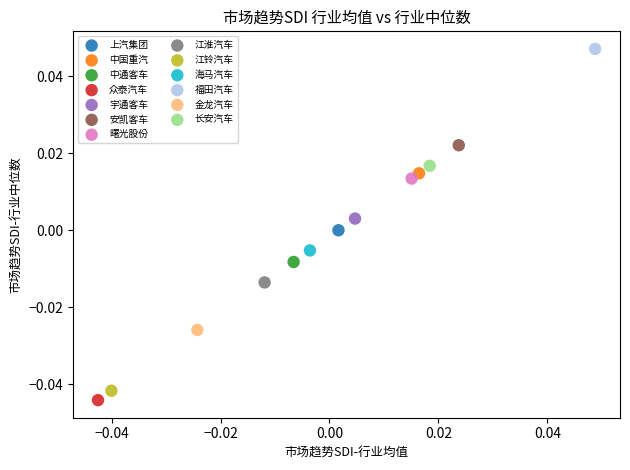

Which series contains the highest Y value?

福田汽车